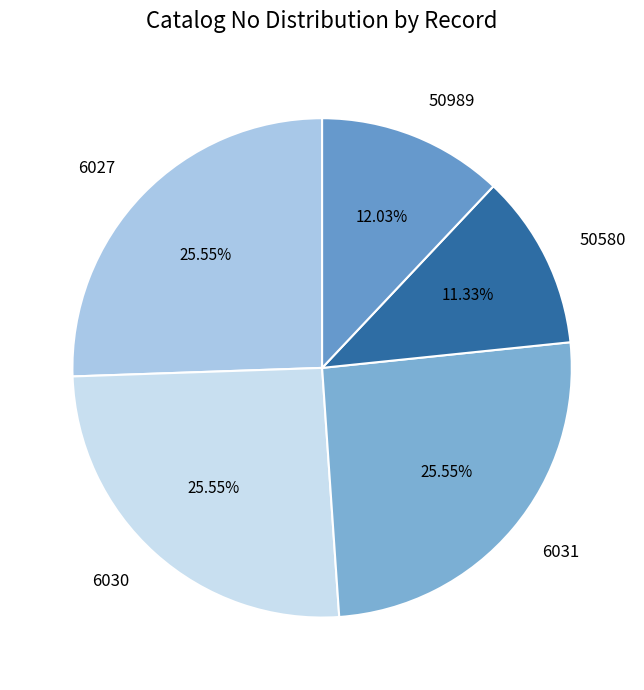

To the nearest percent, what is the difference between the largest and smallest slice percentages?

14%